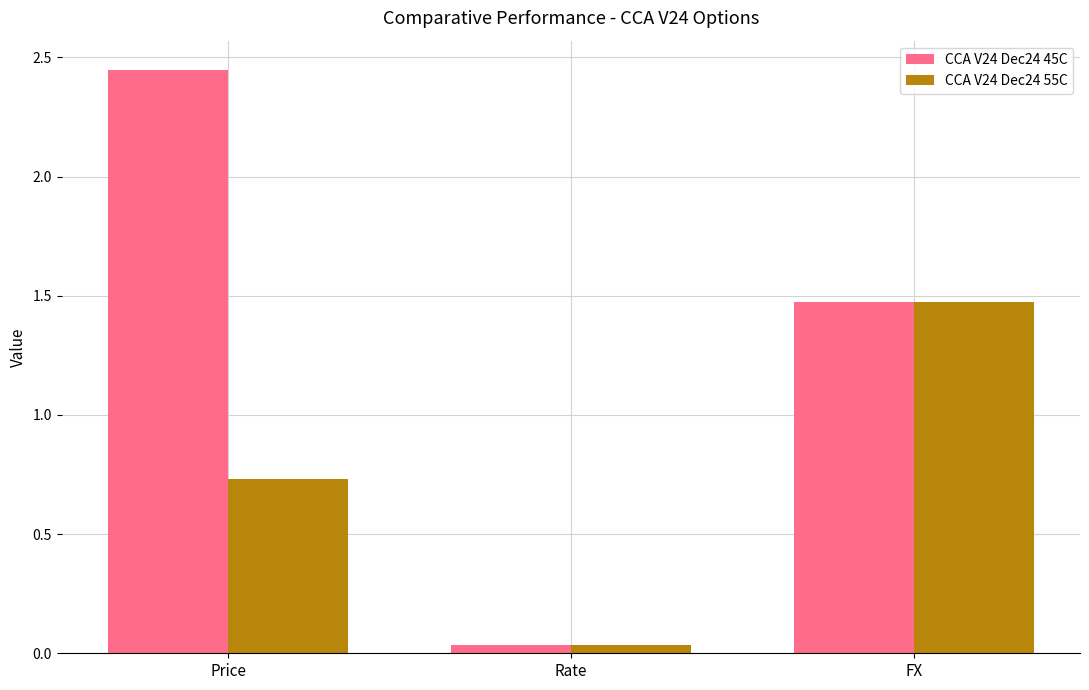

Are the bars horizontal?

No